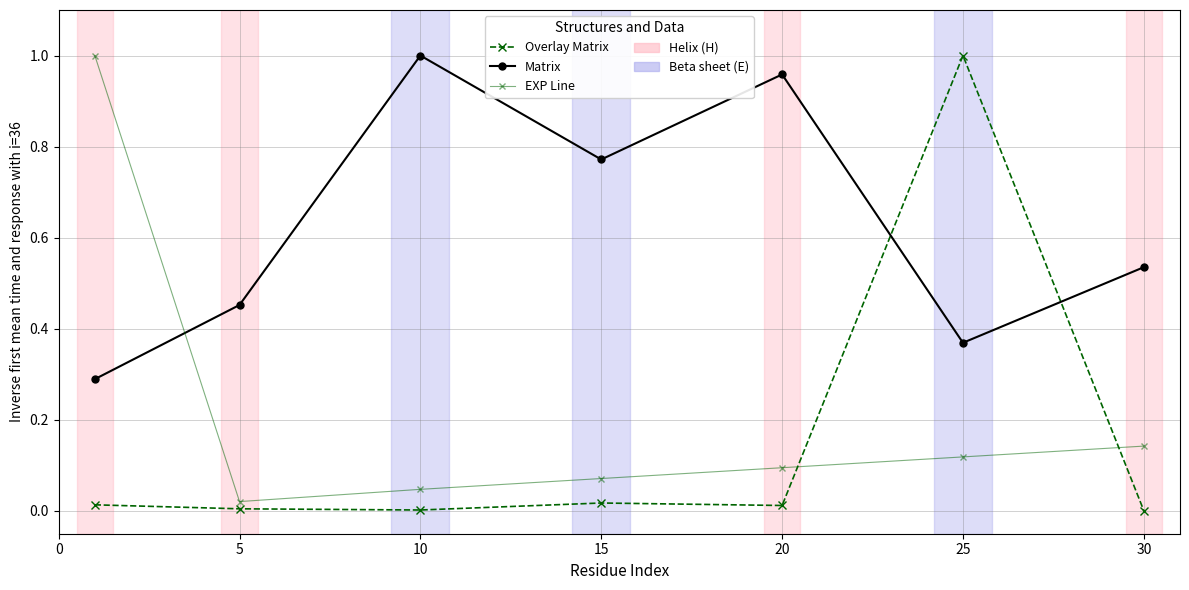

Which series has the largest total across all categories?

Matrix